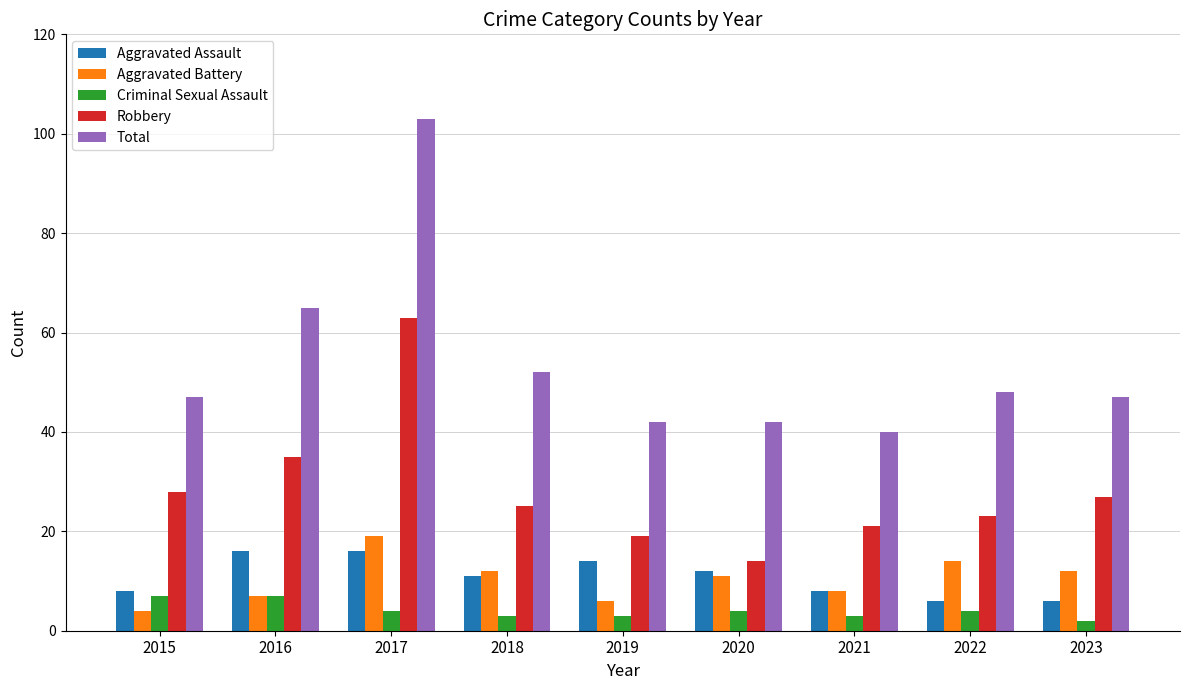

At which label is Total closest to 71?

2016